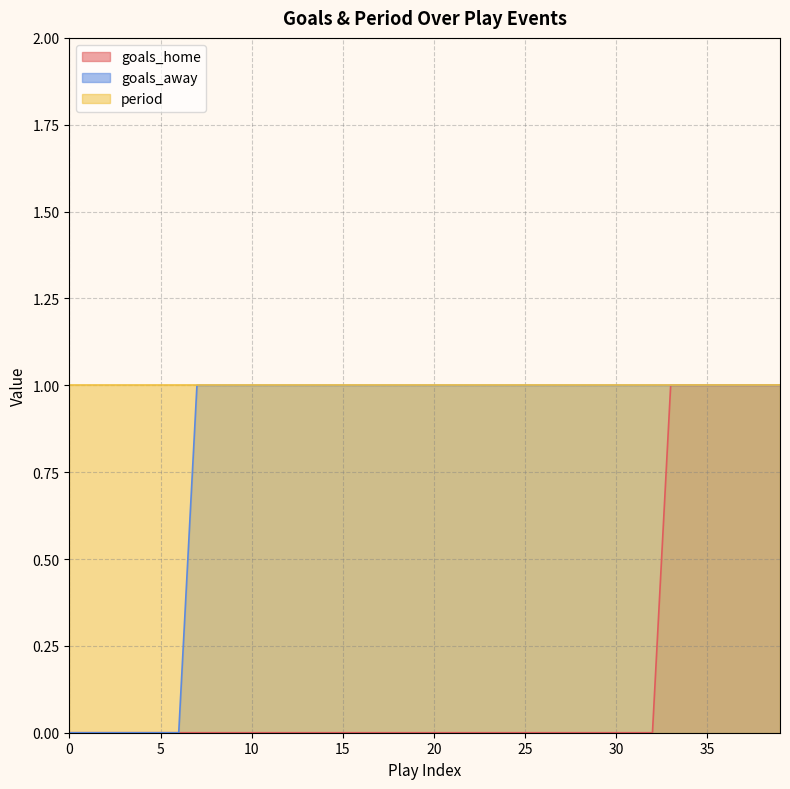

What is the sum of all goals_away values?

33